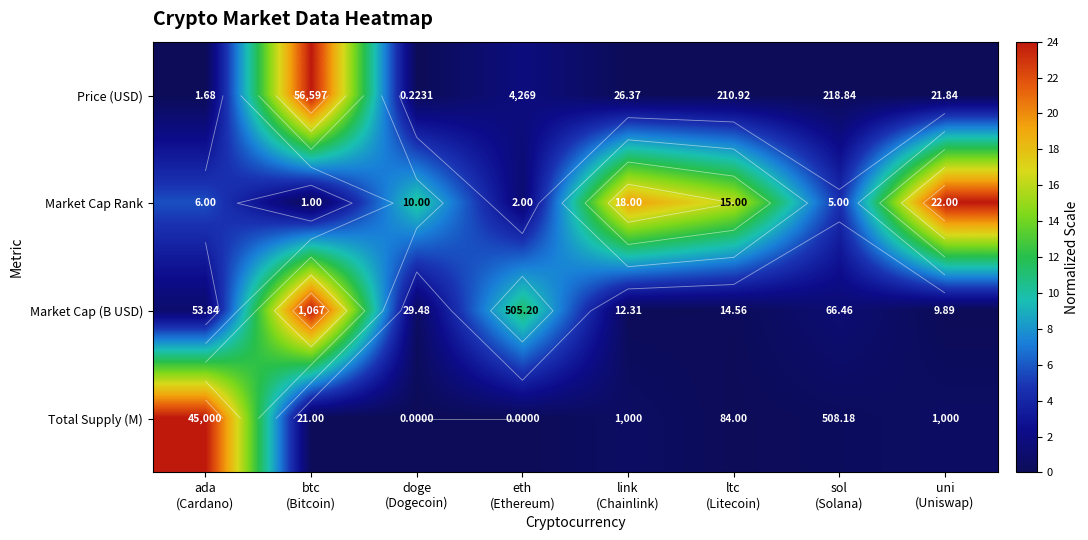

Which label corresponds to the largest value in the chart?

btc
(Bitcoin)